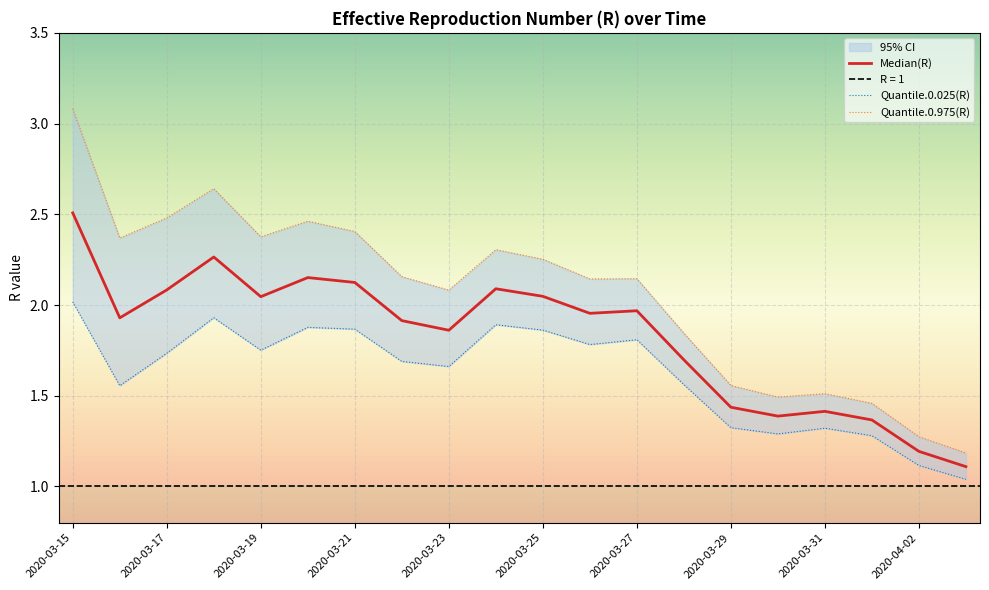

Rank the series by their maximum value, from highest to lowest.

Quantile.0.975(R), Median(R), Quantile.0.025(R)